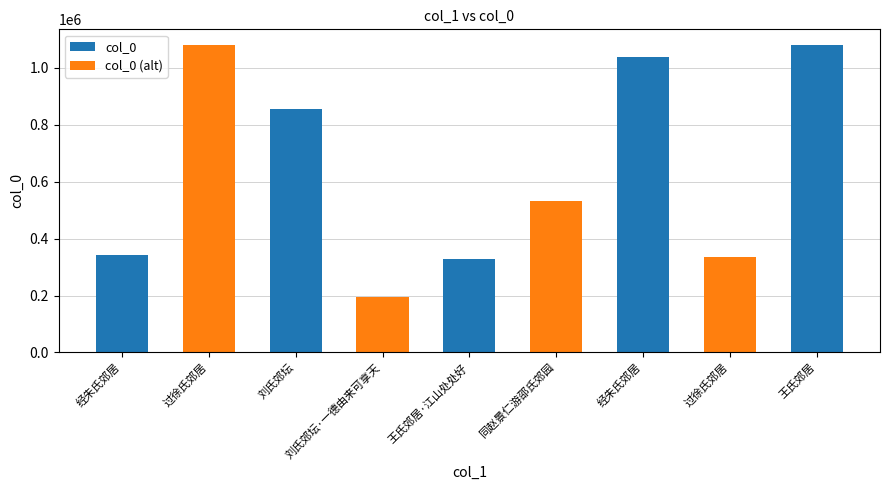

Are the bars grouped side by side (vs. stacked)?

No